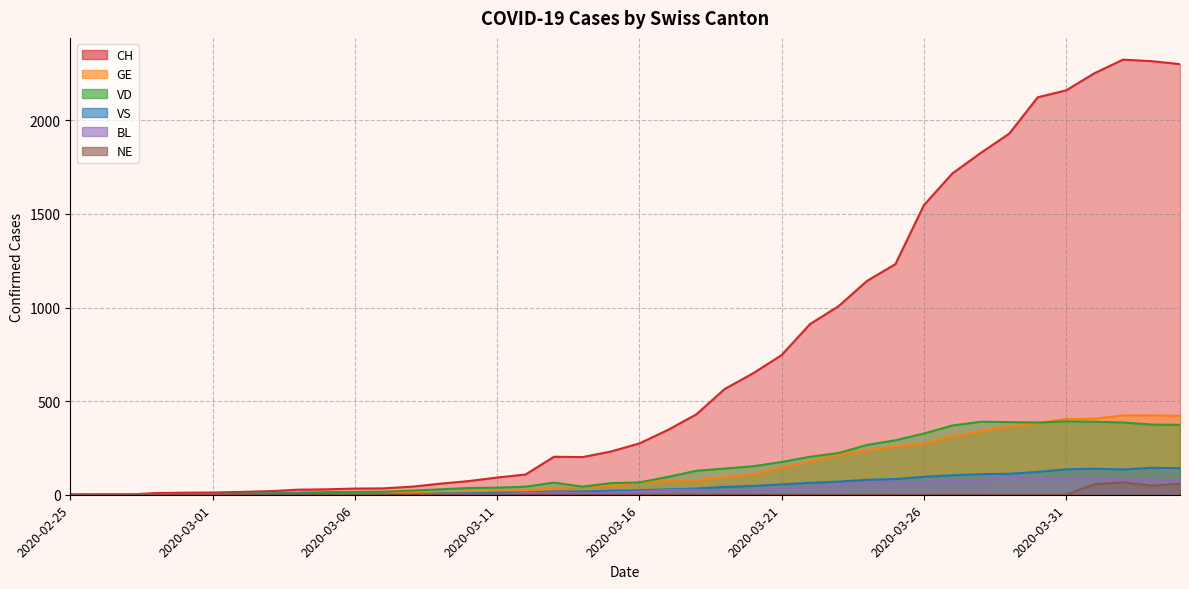

At which category is the sum across all series the highest?

2020-04-02